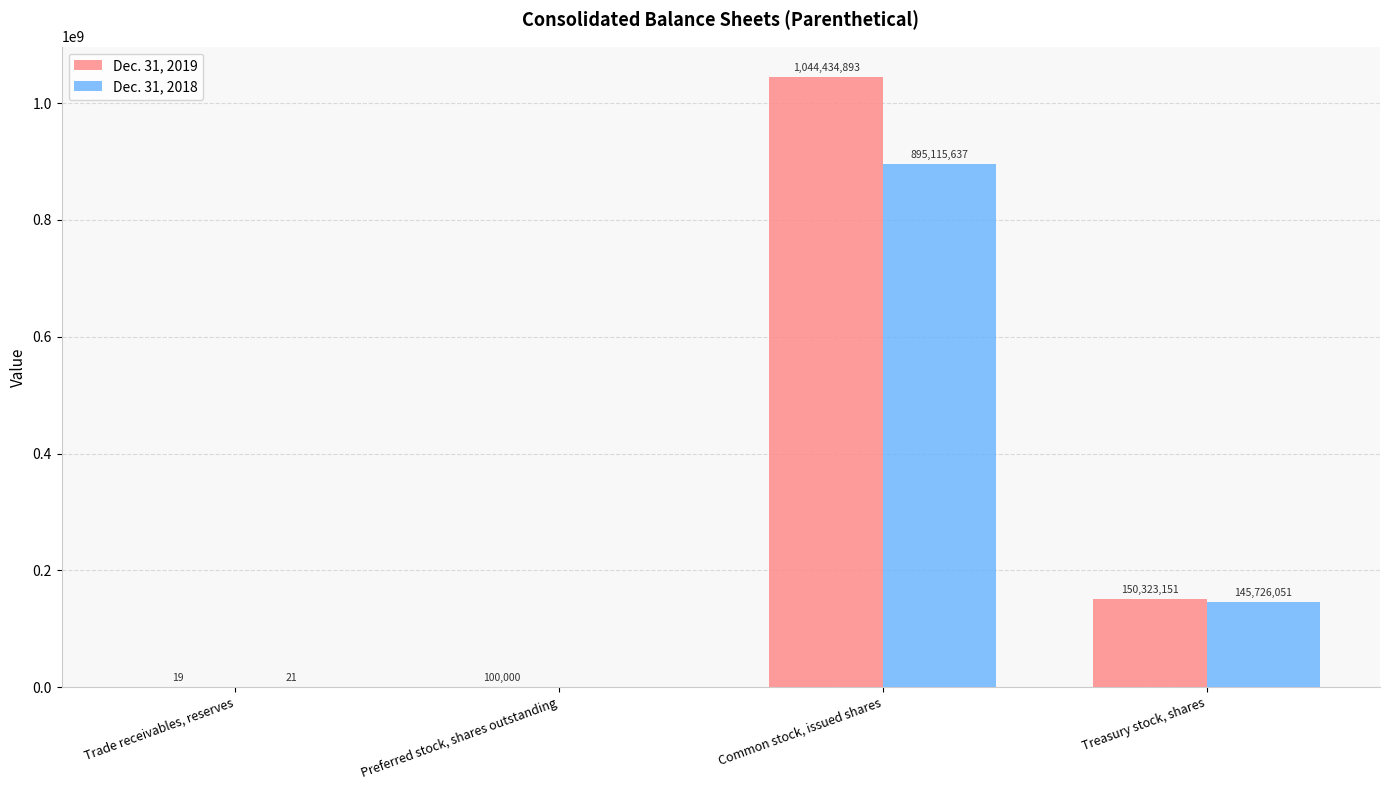

What is the sum of all Dec. 31, 2018 values?

1040841709